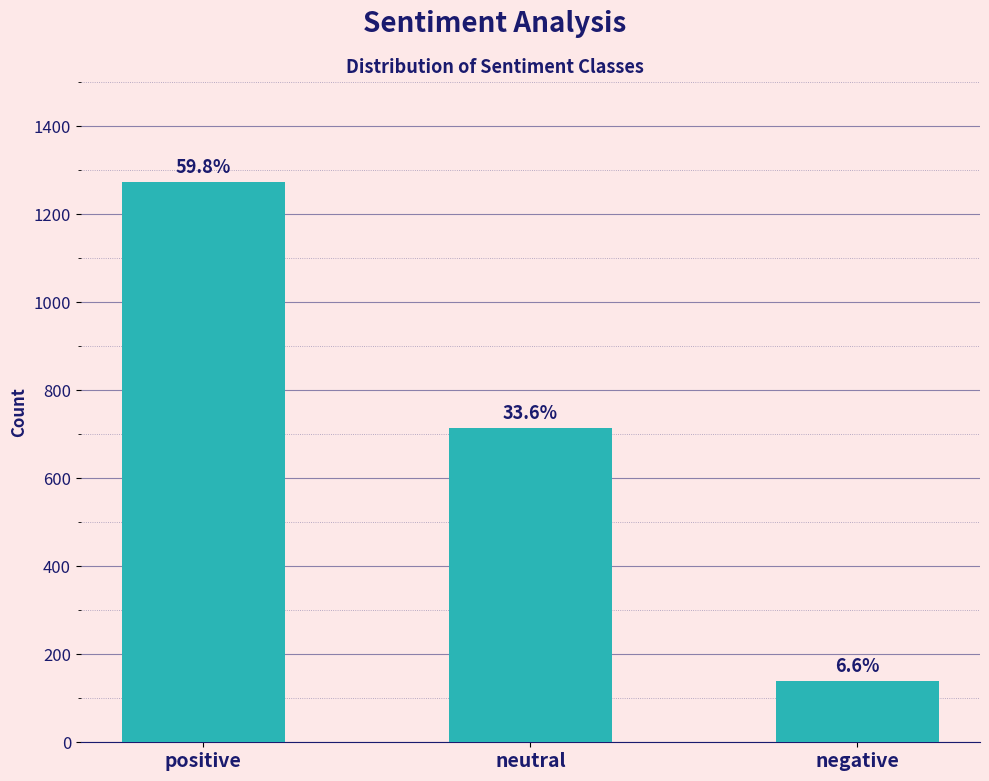

At which label is the value closest to 707?

neutral